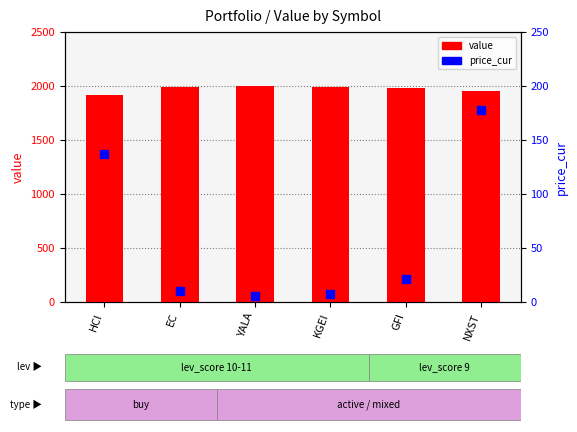

Which series has the widest spread of Y values?

price_cur